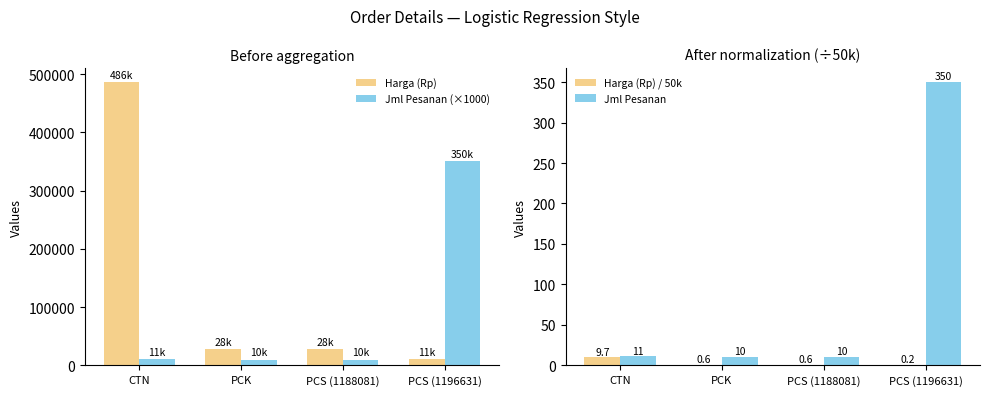

At which category is the sum across all series the highest?

CTN